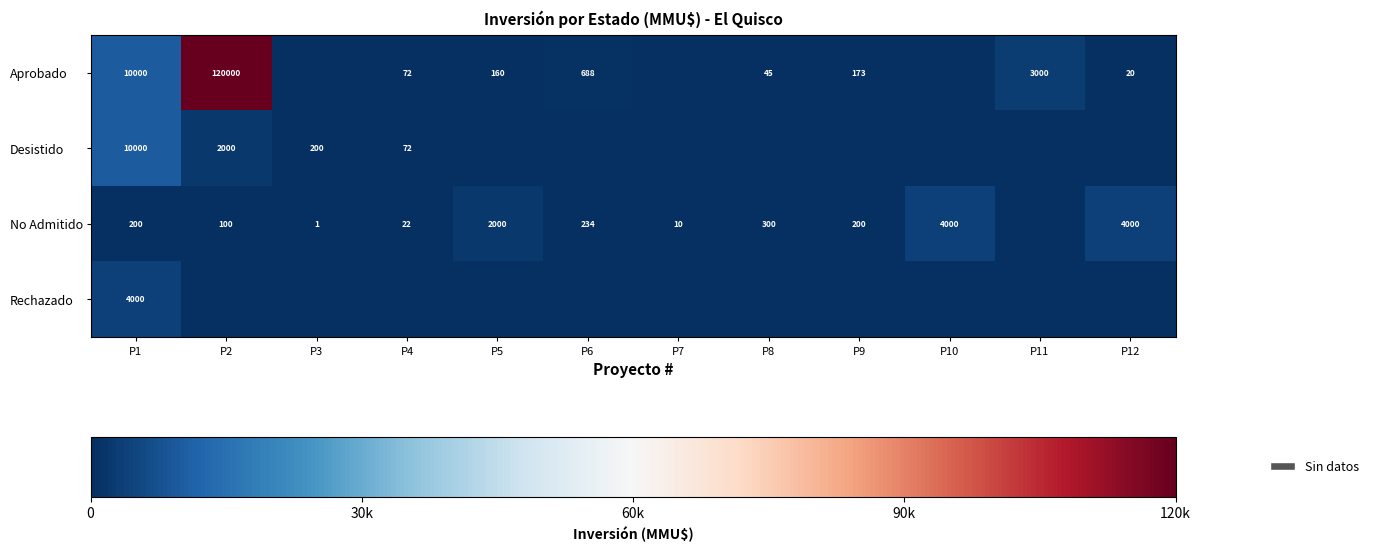

The No Admitido series shows 405 at P6. True or false?

False